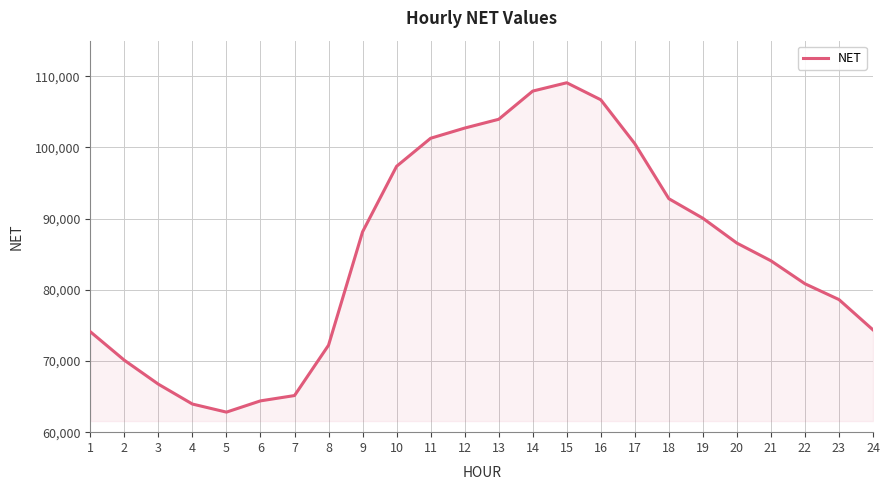

The value at 16 is 106697.3. True or false?

True